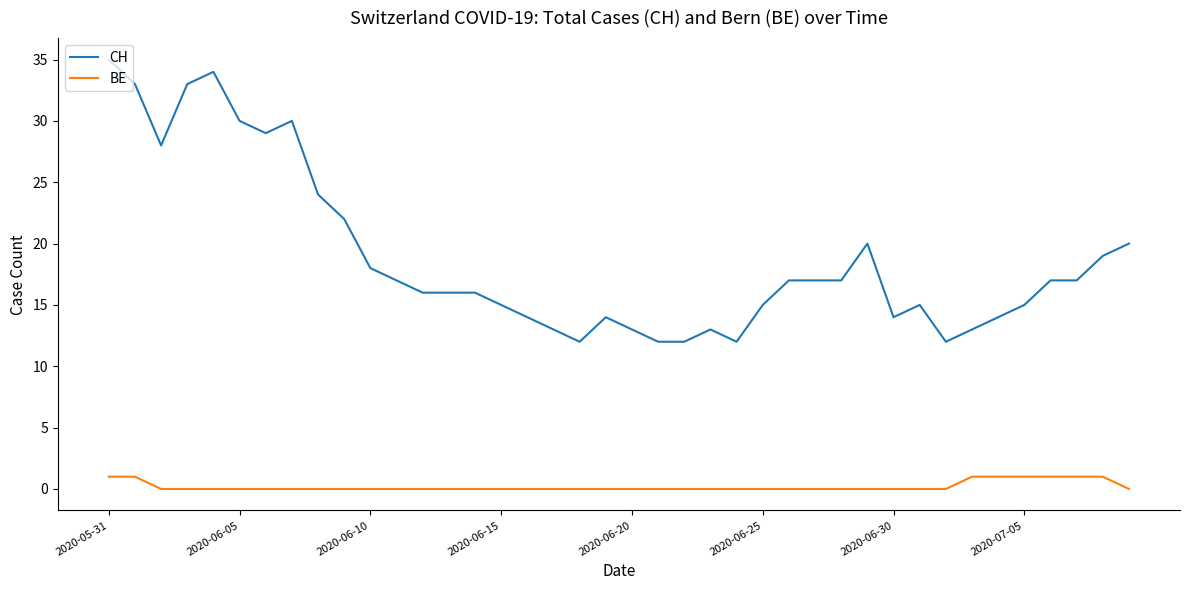

Which series has the largest total across all categories?

CH